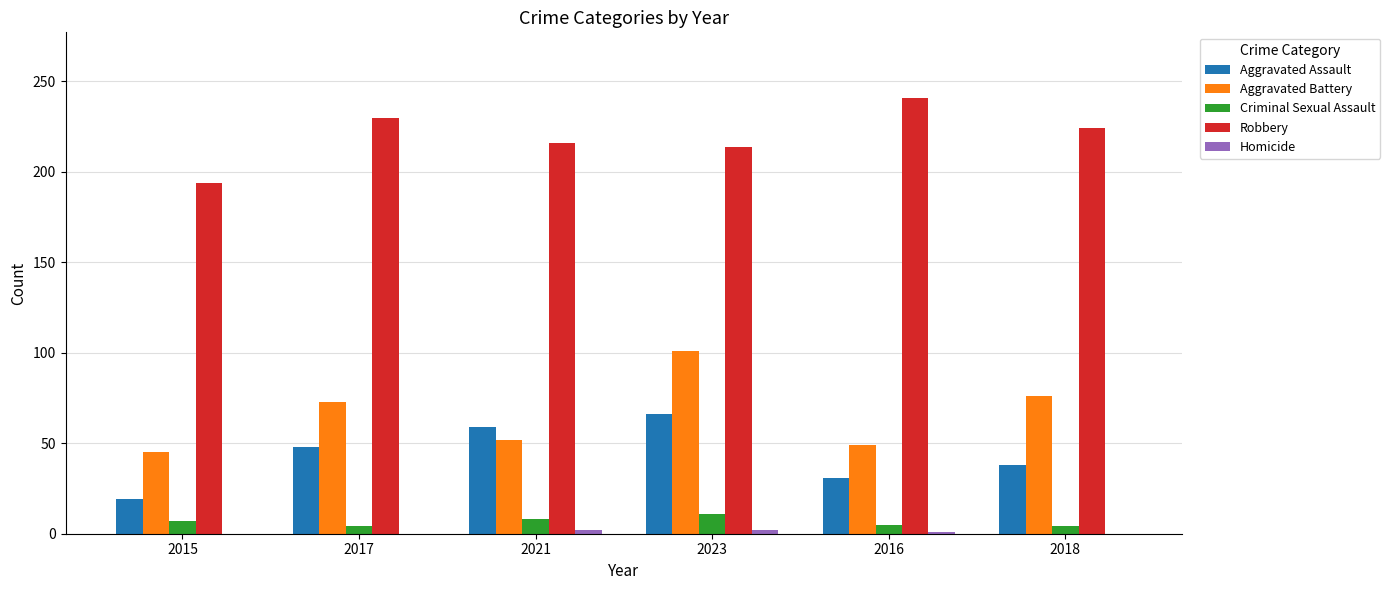

True or false: Robbery has a value of 216 at 2021.

True